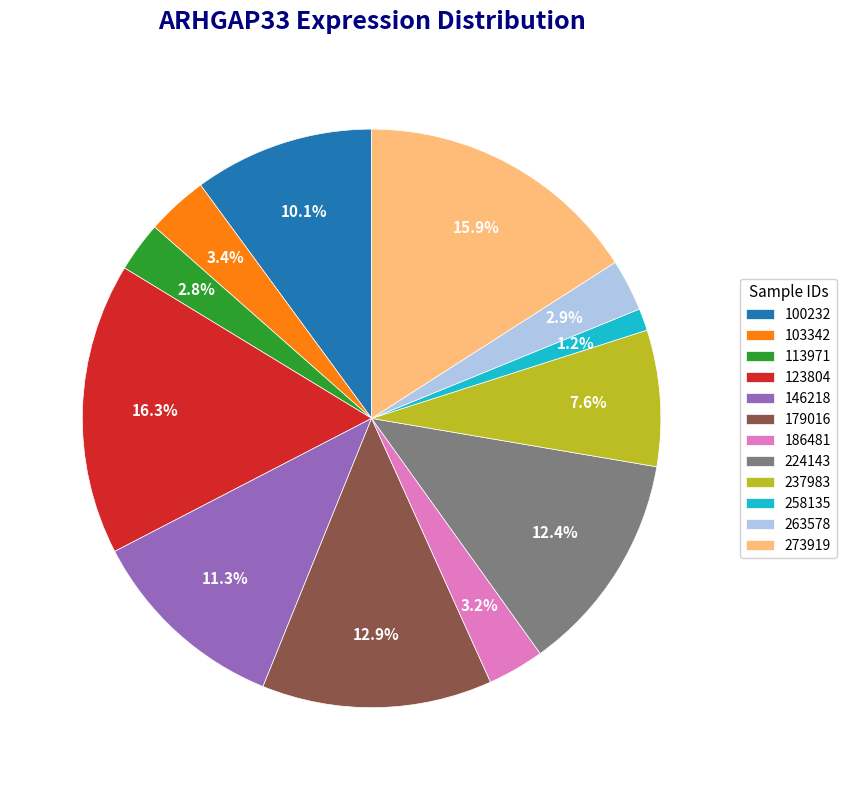

What percentage is the 146218 slice, to the nearest percent?

11%